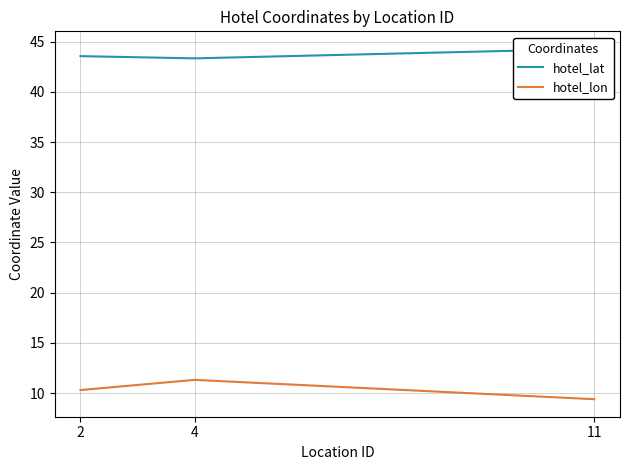

The hotel_lat series shows 15.9 at 11. True or false?

False